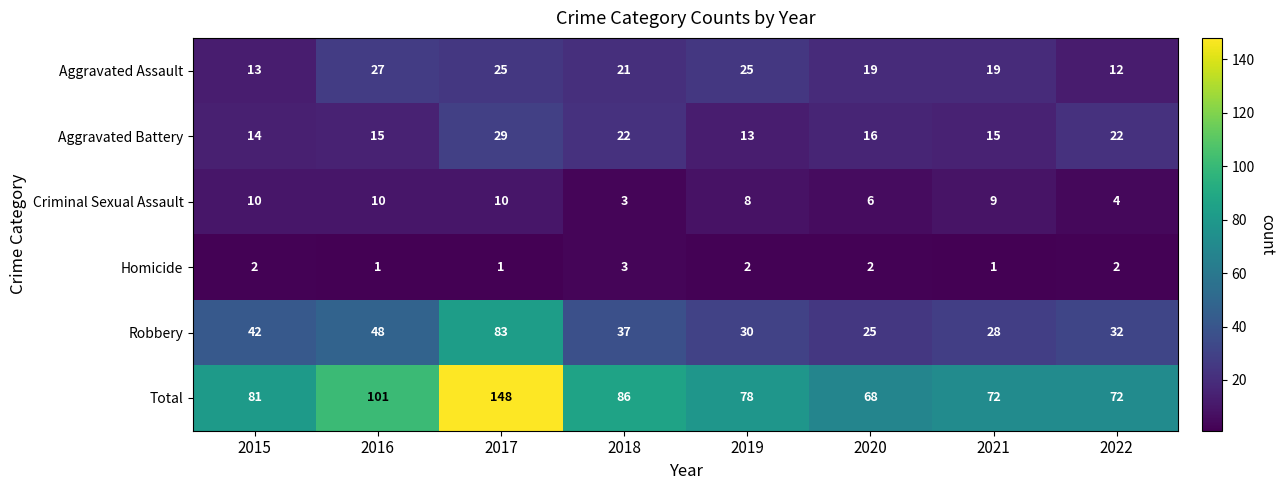

Count the number of data series in this chart.

6